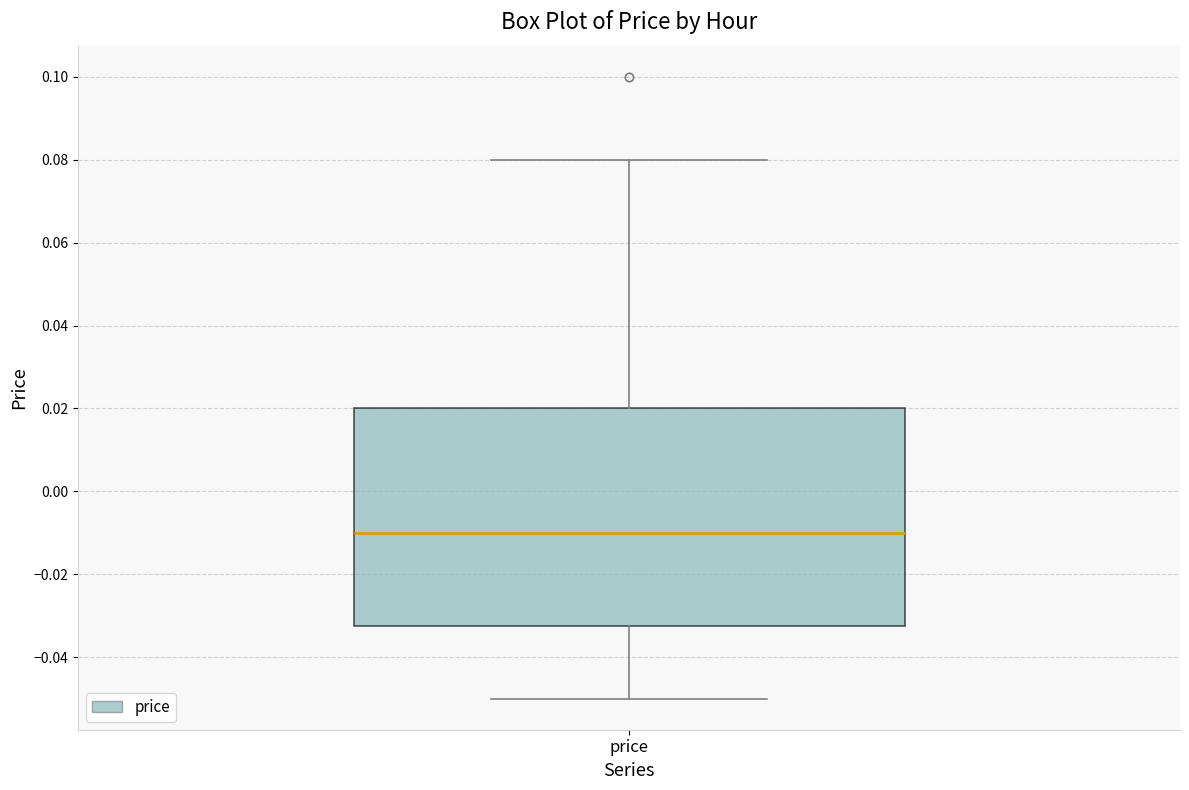

Where does the upper whisker of the box for price end on the y-axis? The values are not printed on the chart, so give them approximately, as read against the axis.

0.080